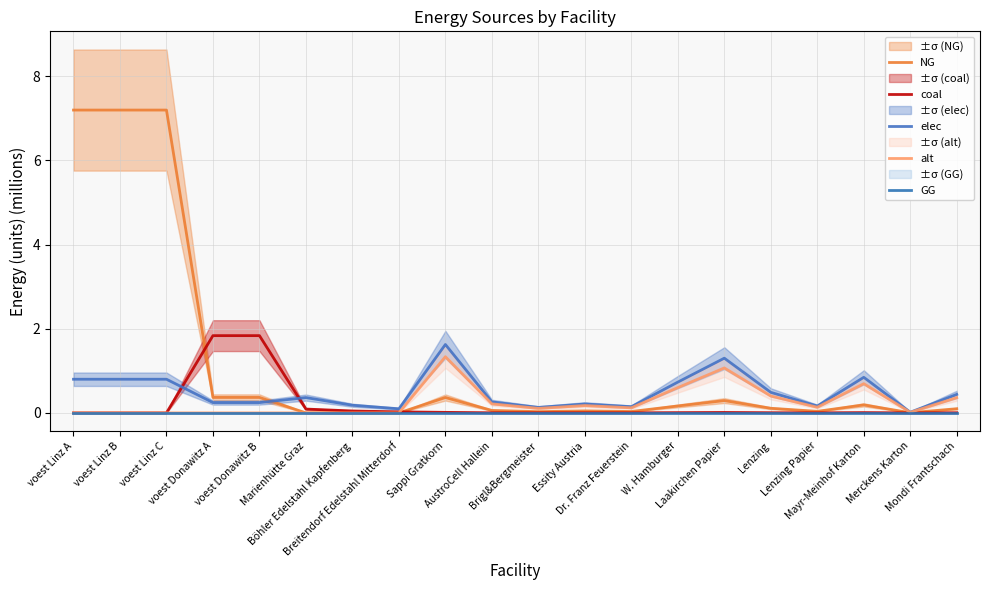

True or false: elec and coal cross at least once.

True